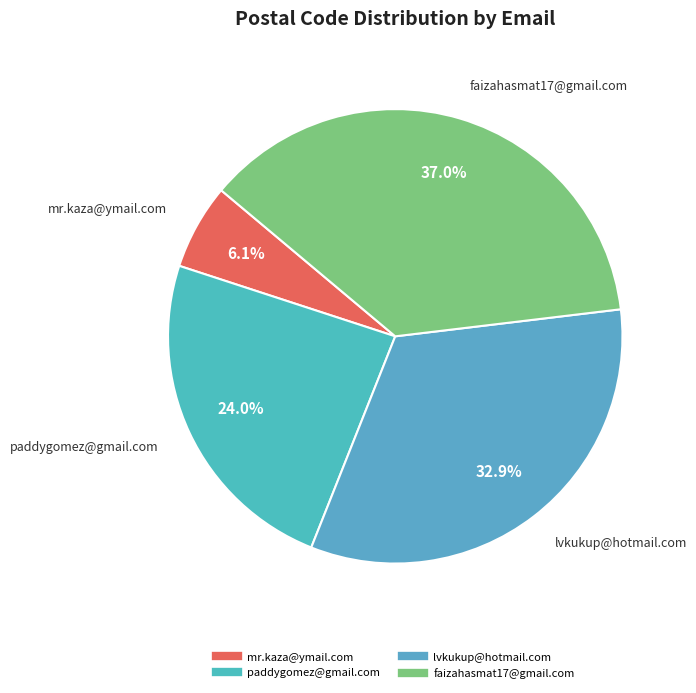

Rank the categories by value from lowest to highest.

mr.kaza@ymail.com, paddygomez@gmail.com, lvkukup@hotmail.com, faizahasmat17@gmail.com